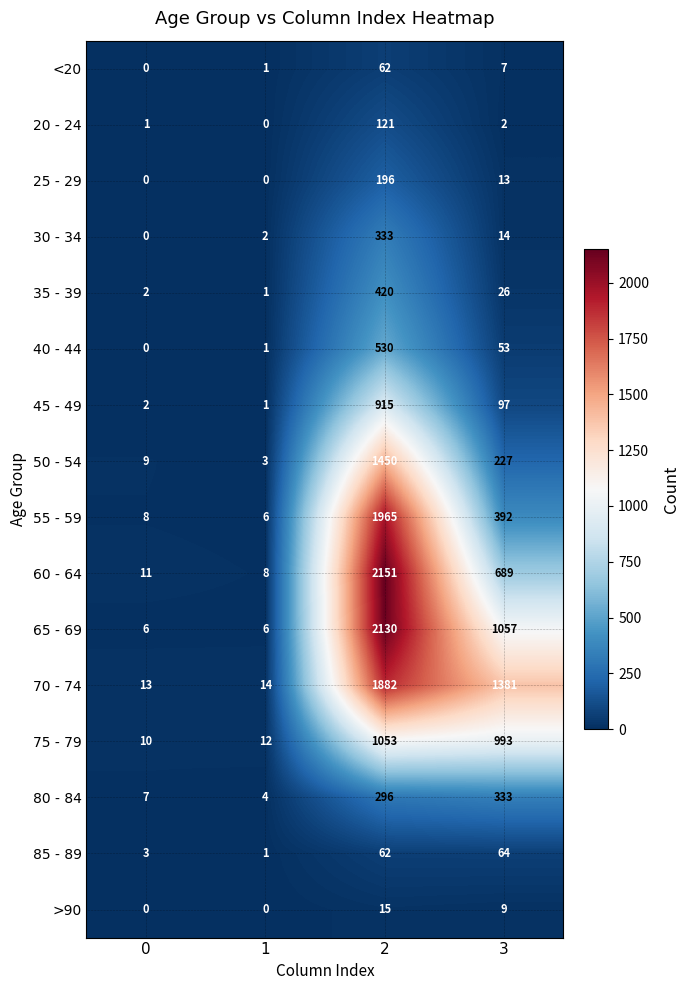

What is the maximum value for 40 - 44?

530